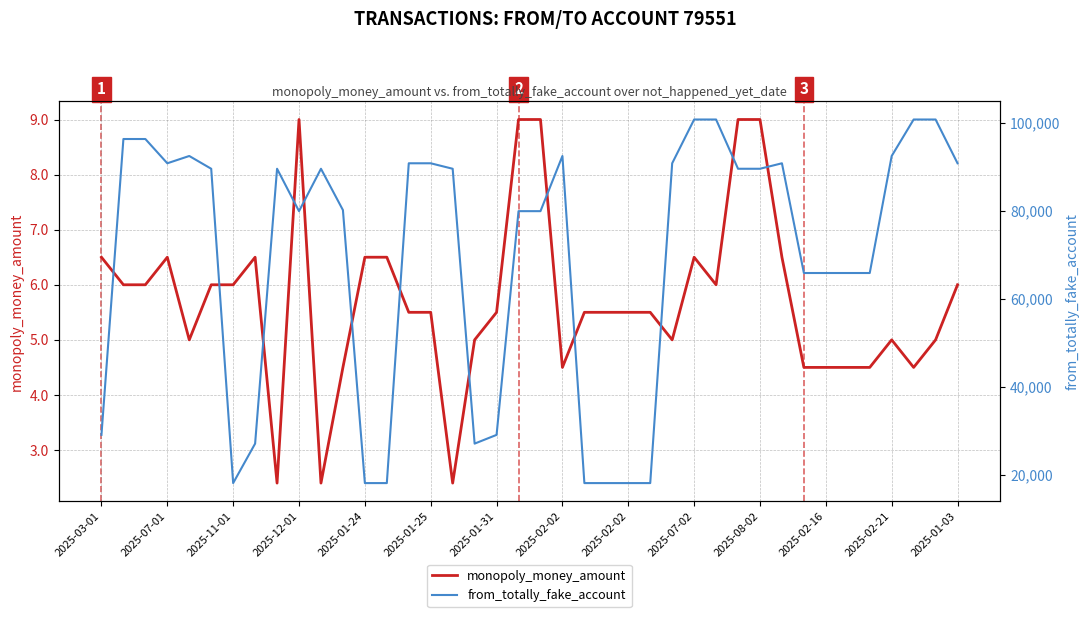

True or false: from_totally_fake_account has more than 1 points higher than both neighbors.

True